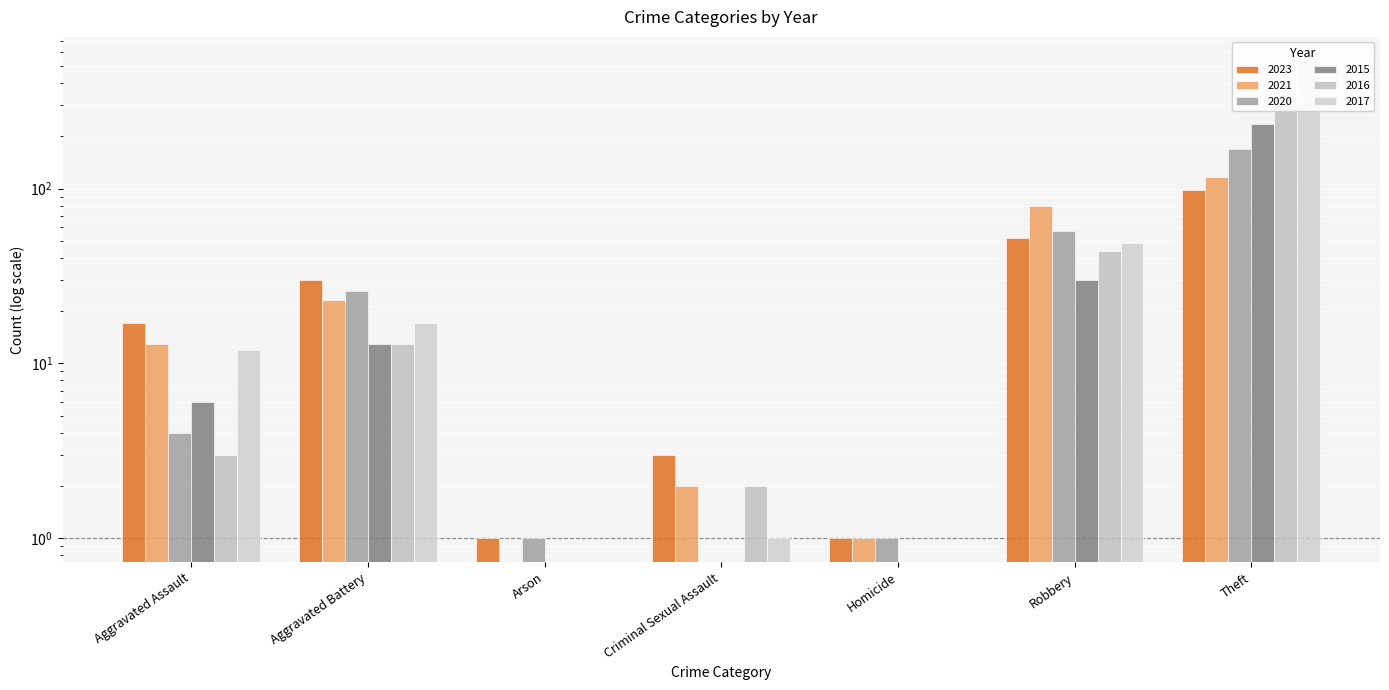

What is the highest value of the 2023 series?

98